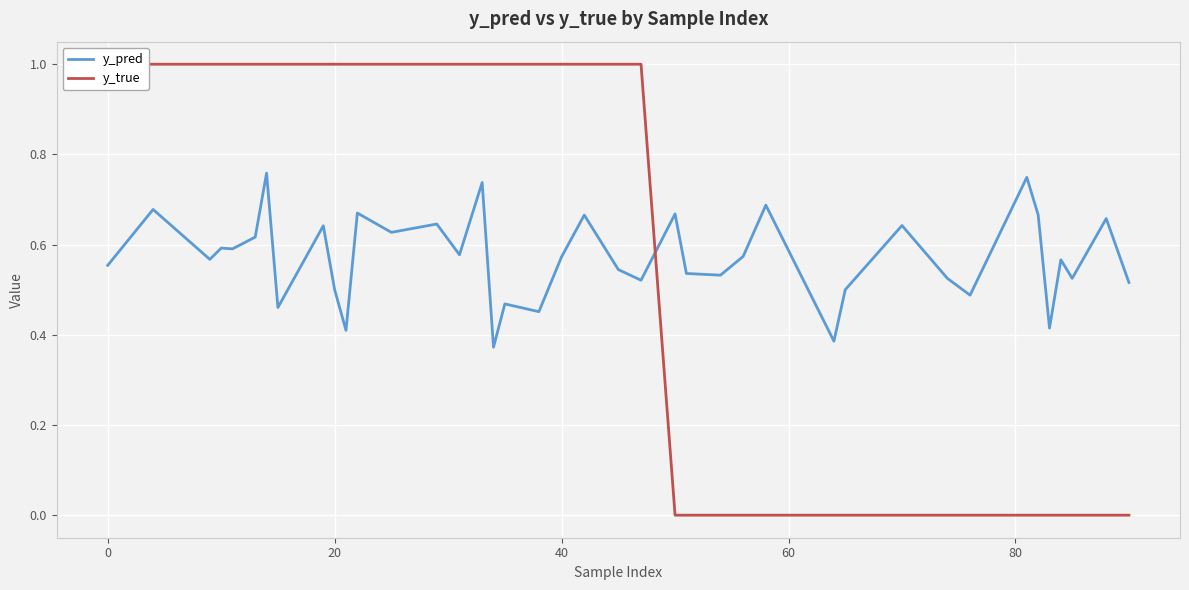

True or false: y_pred and y_true intersect in this chart.

True